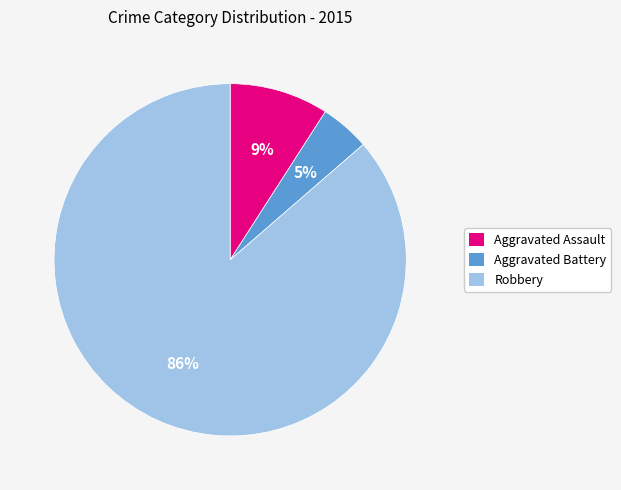

To the nearest percent, what is the difference between the Robbery and Aggravated Assault slice percentages?

77%